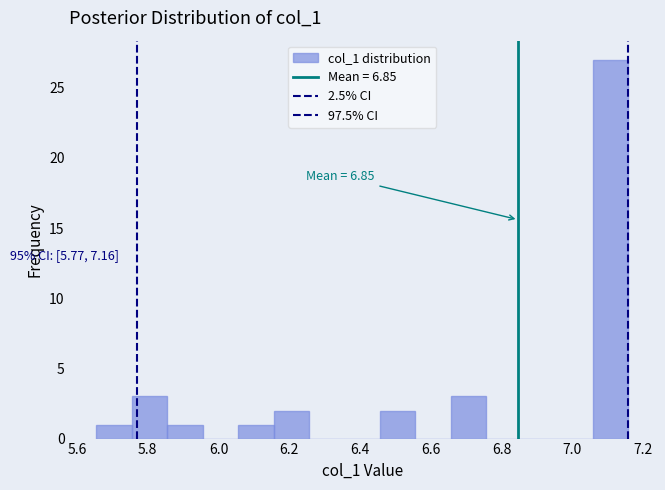

Over which range of the x-axis is the bar tallest?

7.06 to 7.16